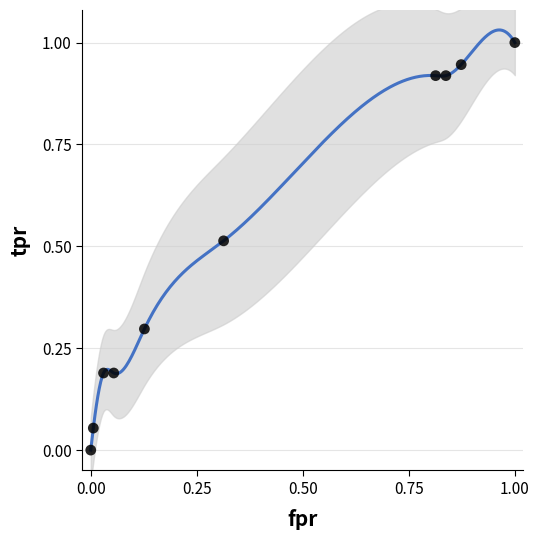

What is the range of Y values (max minus min)?

1.0